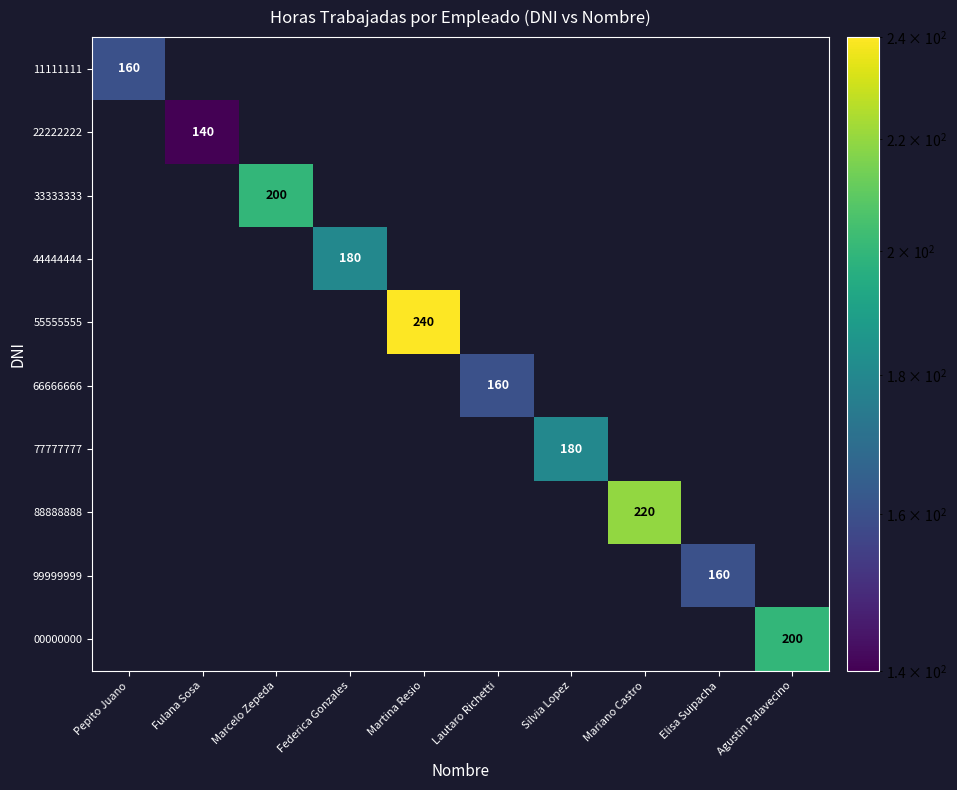

How many values in 44444444 are above zero?

1